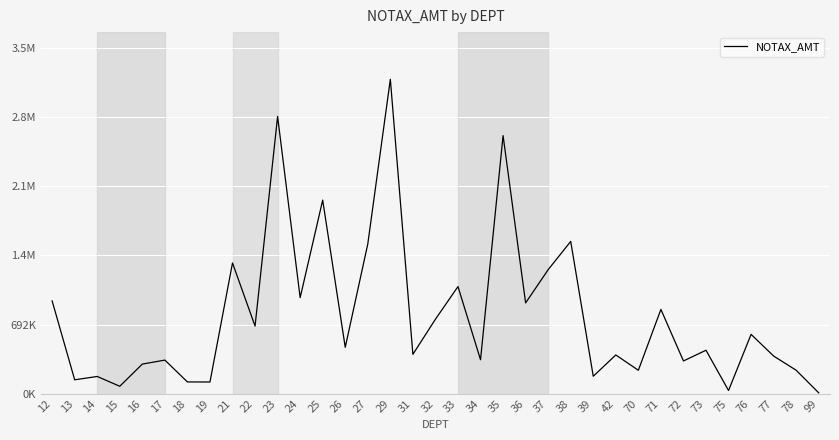

How many points are higher than both their immediate neighbors (excluding endpoints)?

13